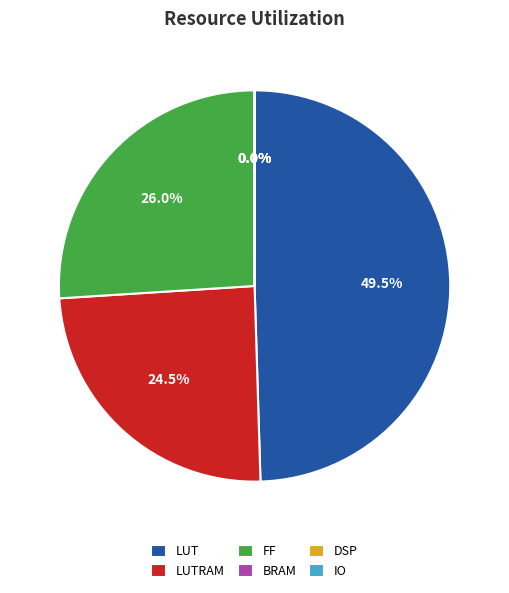

Which category has the biggest portion of the pie?

LUT